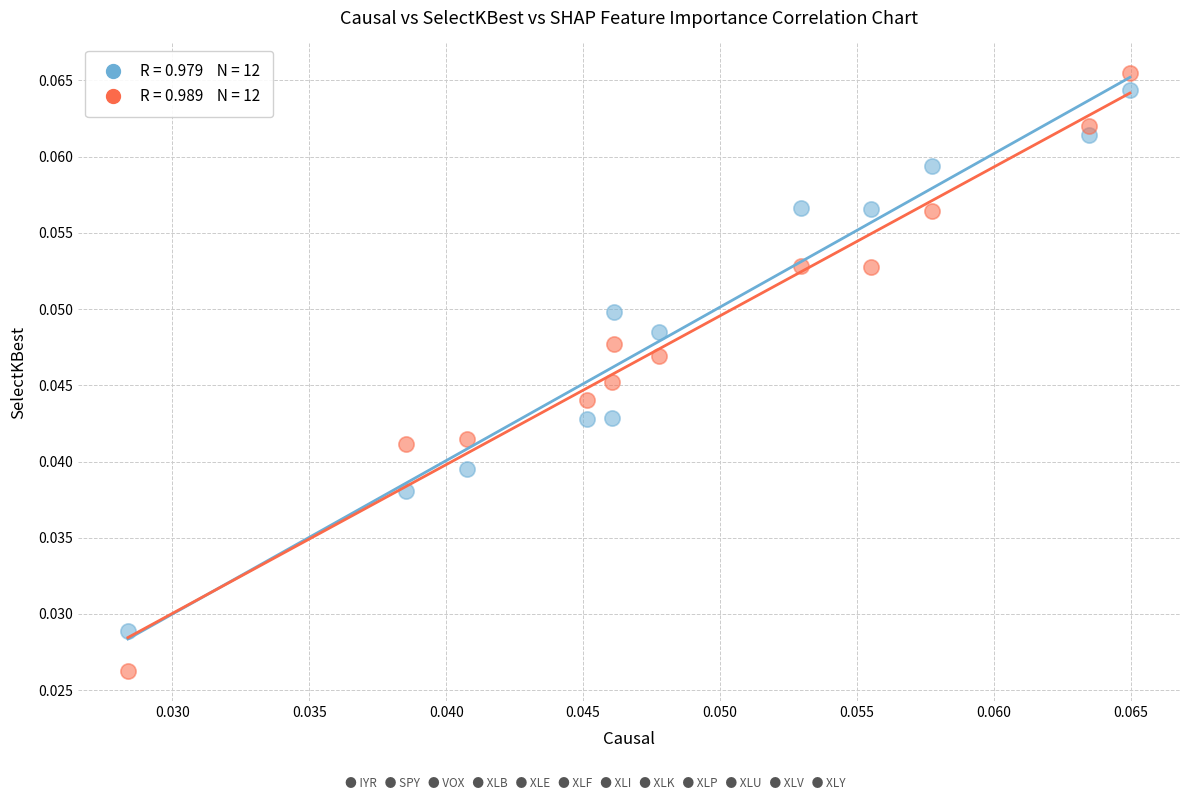

Count the number of points in this scatter plot.

24